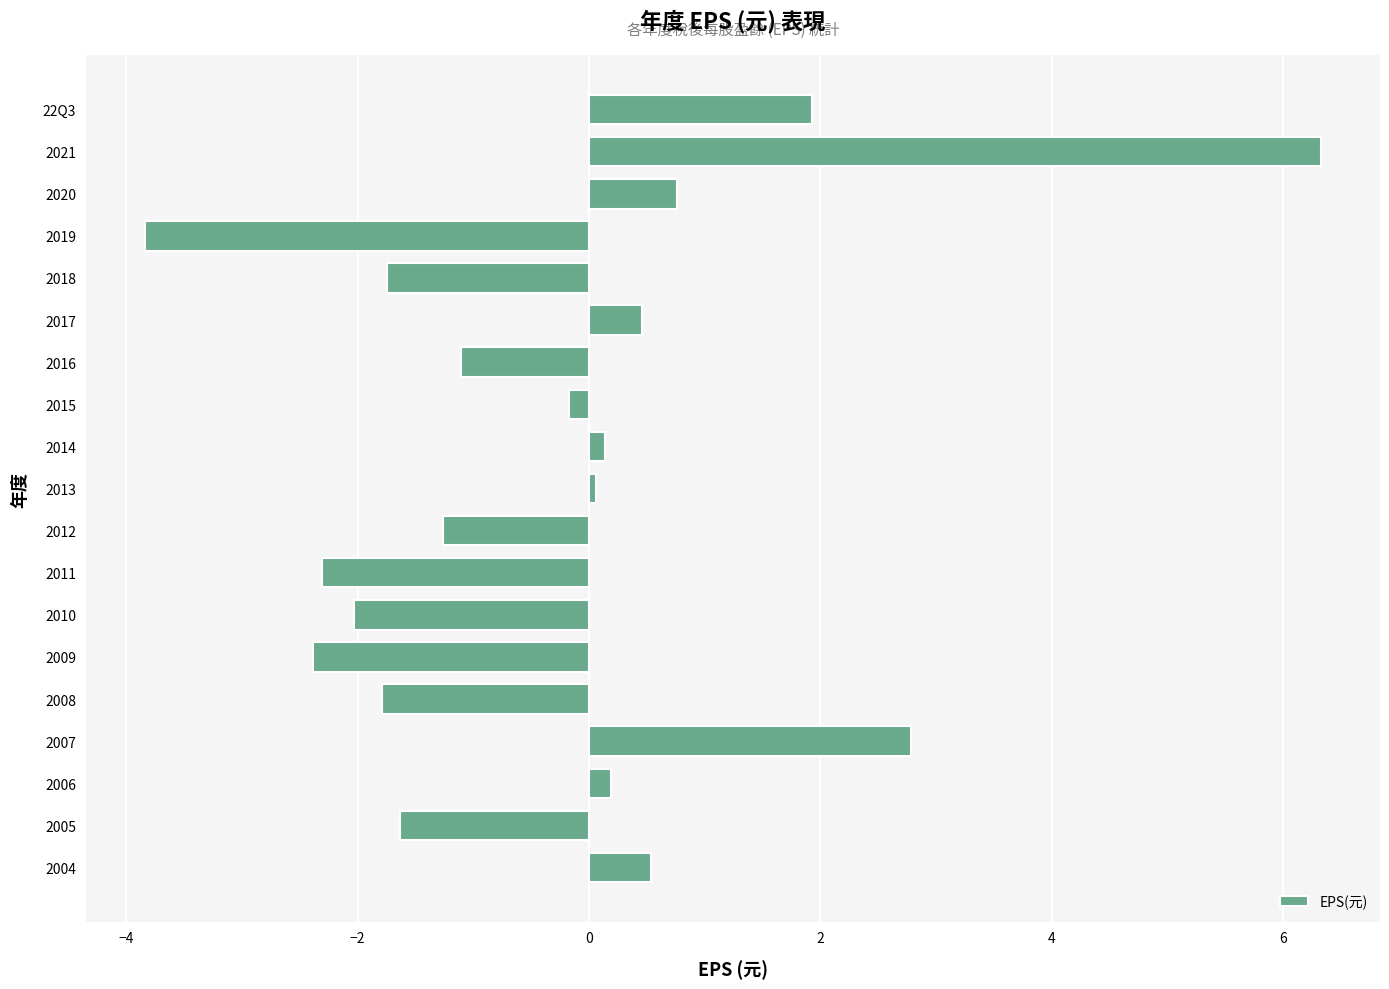

What is the sum of all values?

-5.1